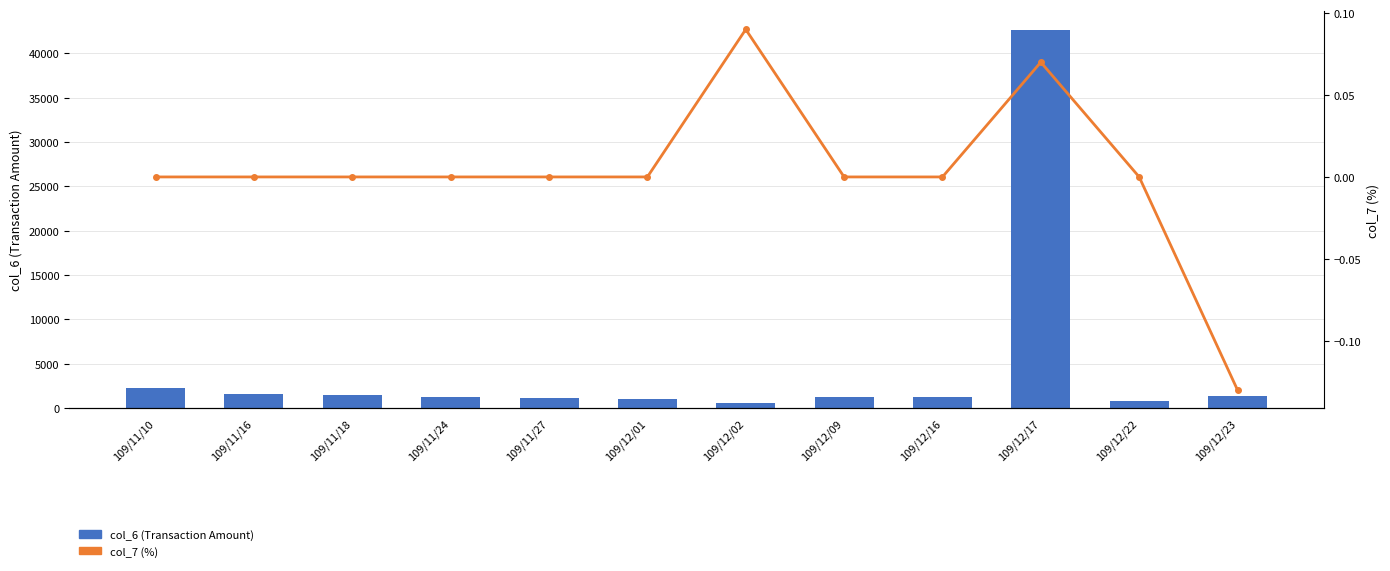

How many distinct data groups are displayed?

2